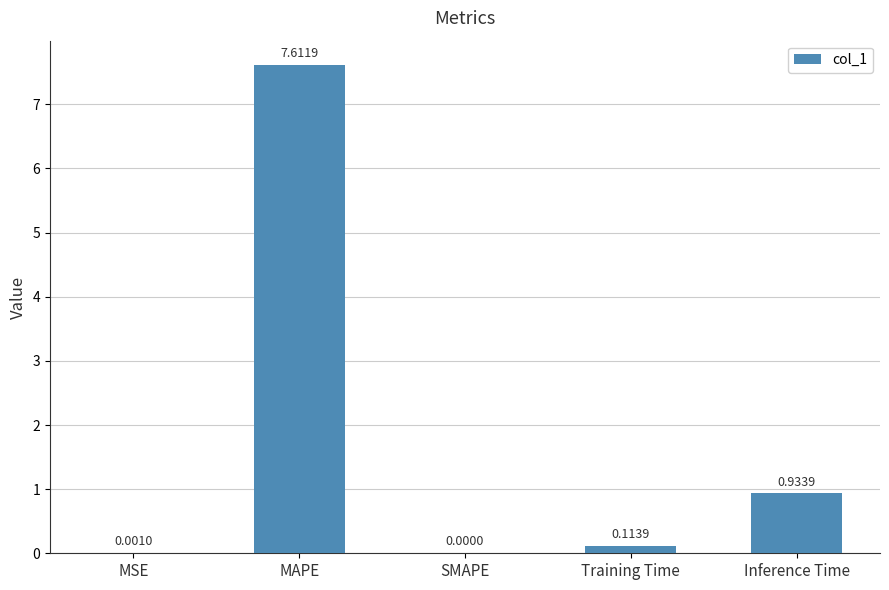

Where is the data nearest to the value 3?

Inference Time